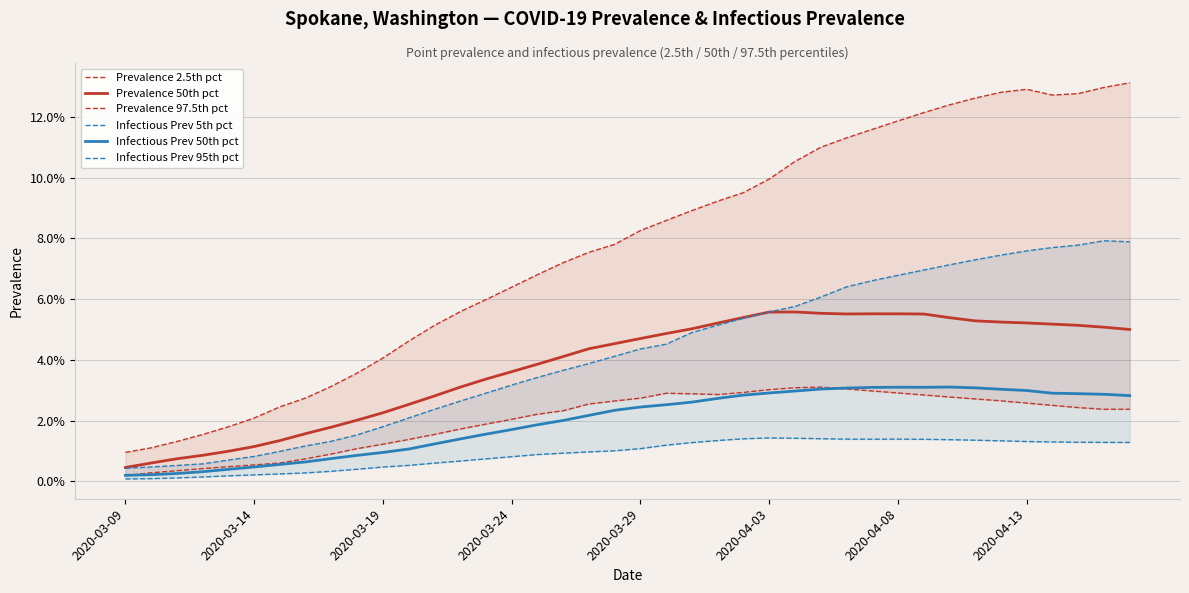

How many lines are shown in the chart?

6